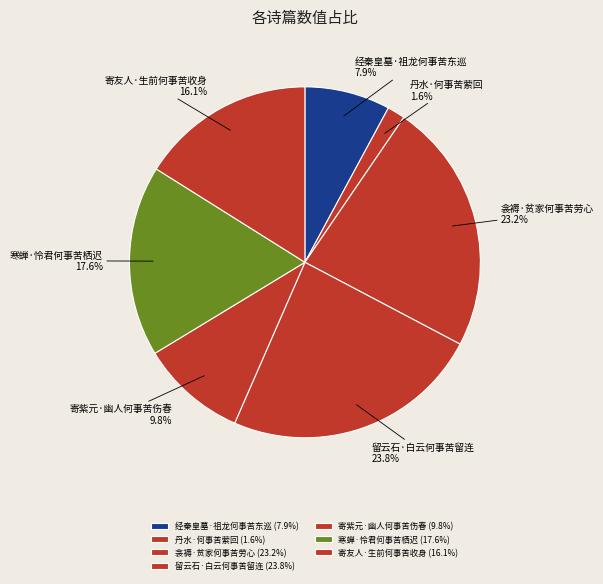

Which category has the smallest portion of the pie?

丹水·何事苦萦回